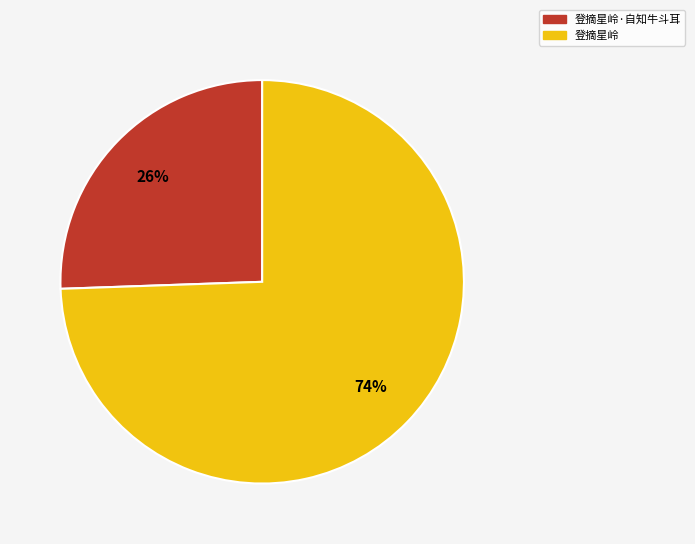

To the nearest percent, what is the average slice percentage?

50%